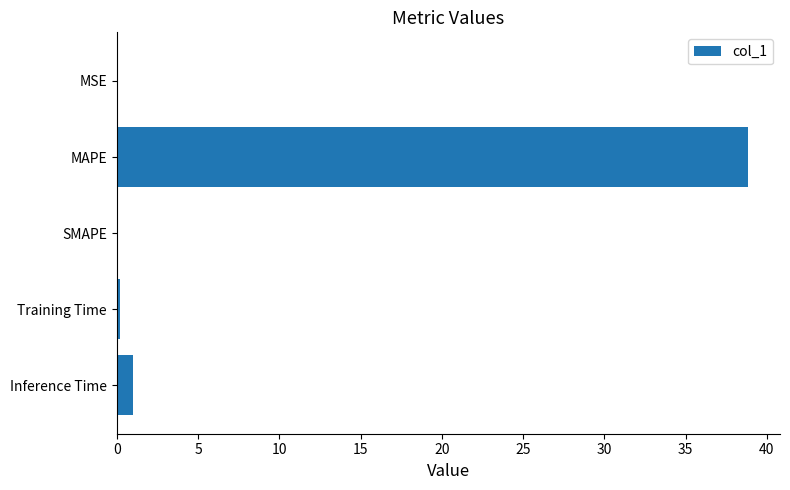

The chart shows a value of 64.4 at MAPE. True or false?

False